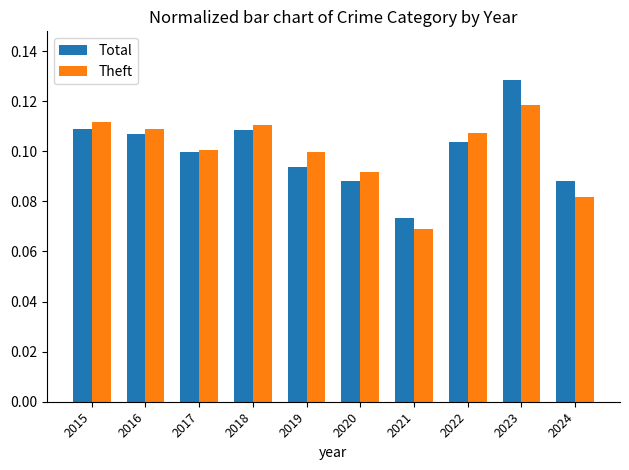

Is the value of Theft at 2020 greater than the value of Total at 2015?

No